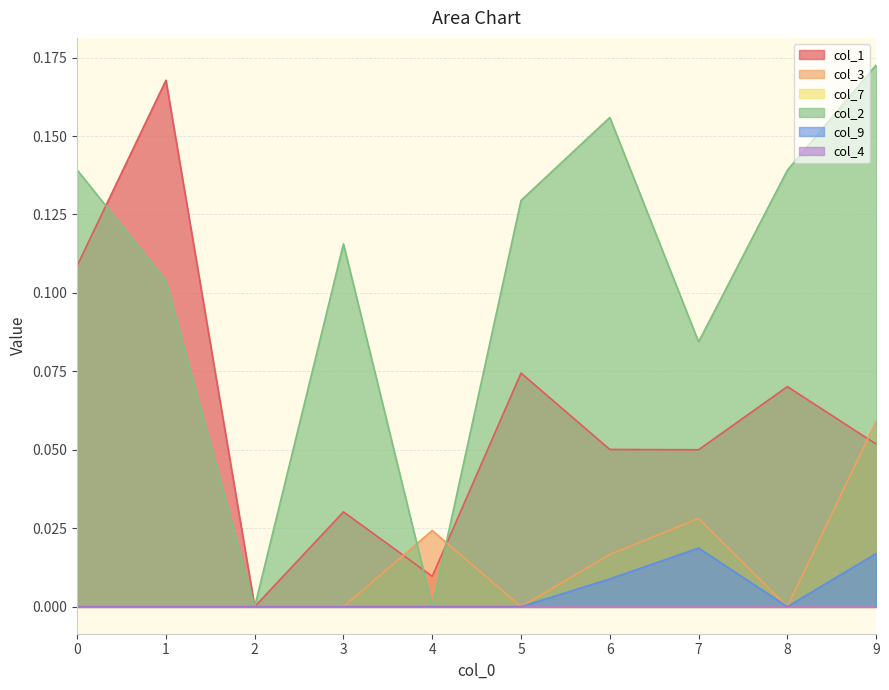

Reading left to right, transcribe all the data shown in this chart.

col_1: 0=0.1	1=0.2	2=0.0	3=0.0	4=0.0	5=0.1	6=0.1	7=0.1	8=0.1	9=0.1
col_3: 0=0.0	1=0.0	2=0.0	3=0.0	4=0.0	5=0.0	6=0.0	7=0.0	8=0.0	9=0.1
col_2: 0=0.1	1=0.1	2=0.0	3=0.1	4=0.0	5=0.1	6=0.2	7=0.1	8=0.1	9=0.2
col_9: 0=0.0	1=0.0	2=0.0	3=0.0	4=0.0	5=0.0	6=0.0	7=0.0	8=0.0	9=0.0